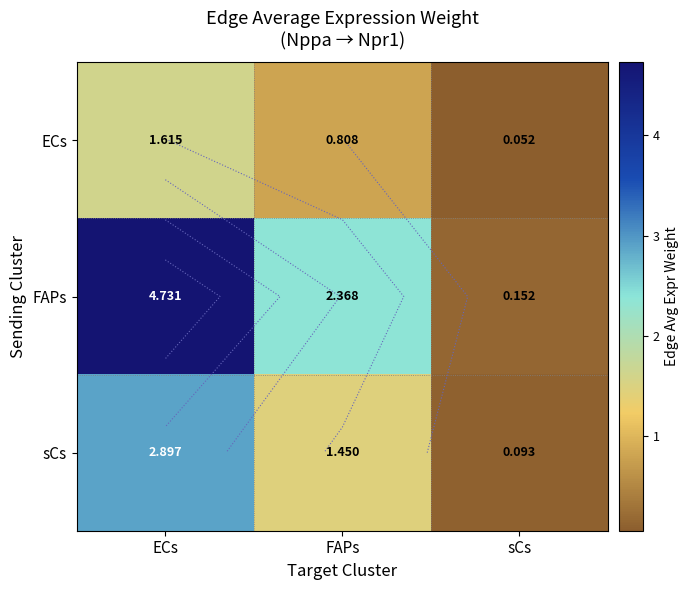

What is the total value across all series at sCs?

0.3